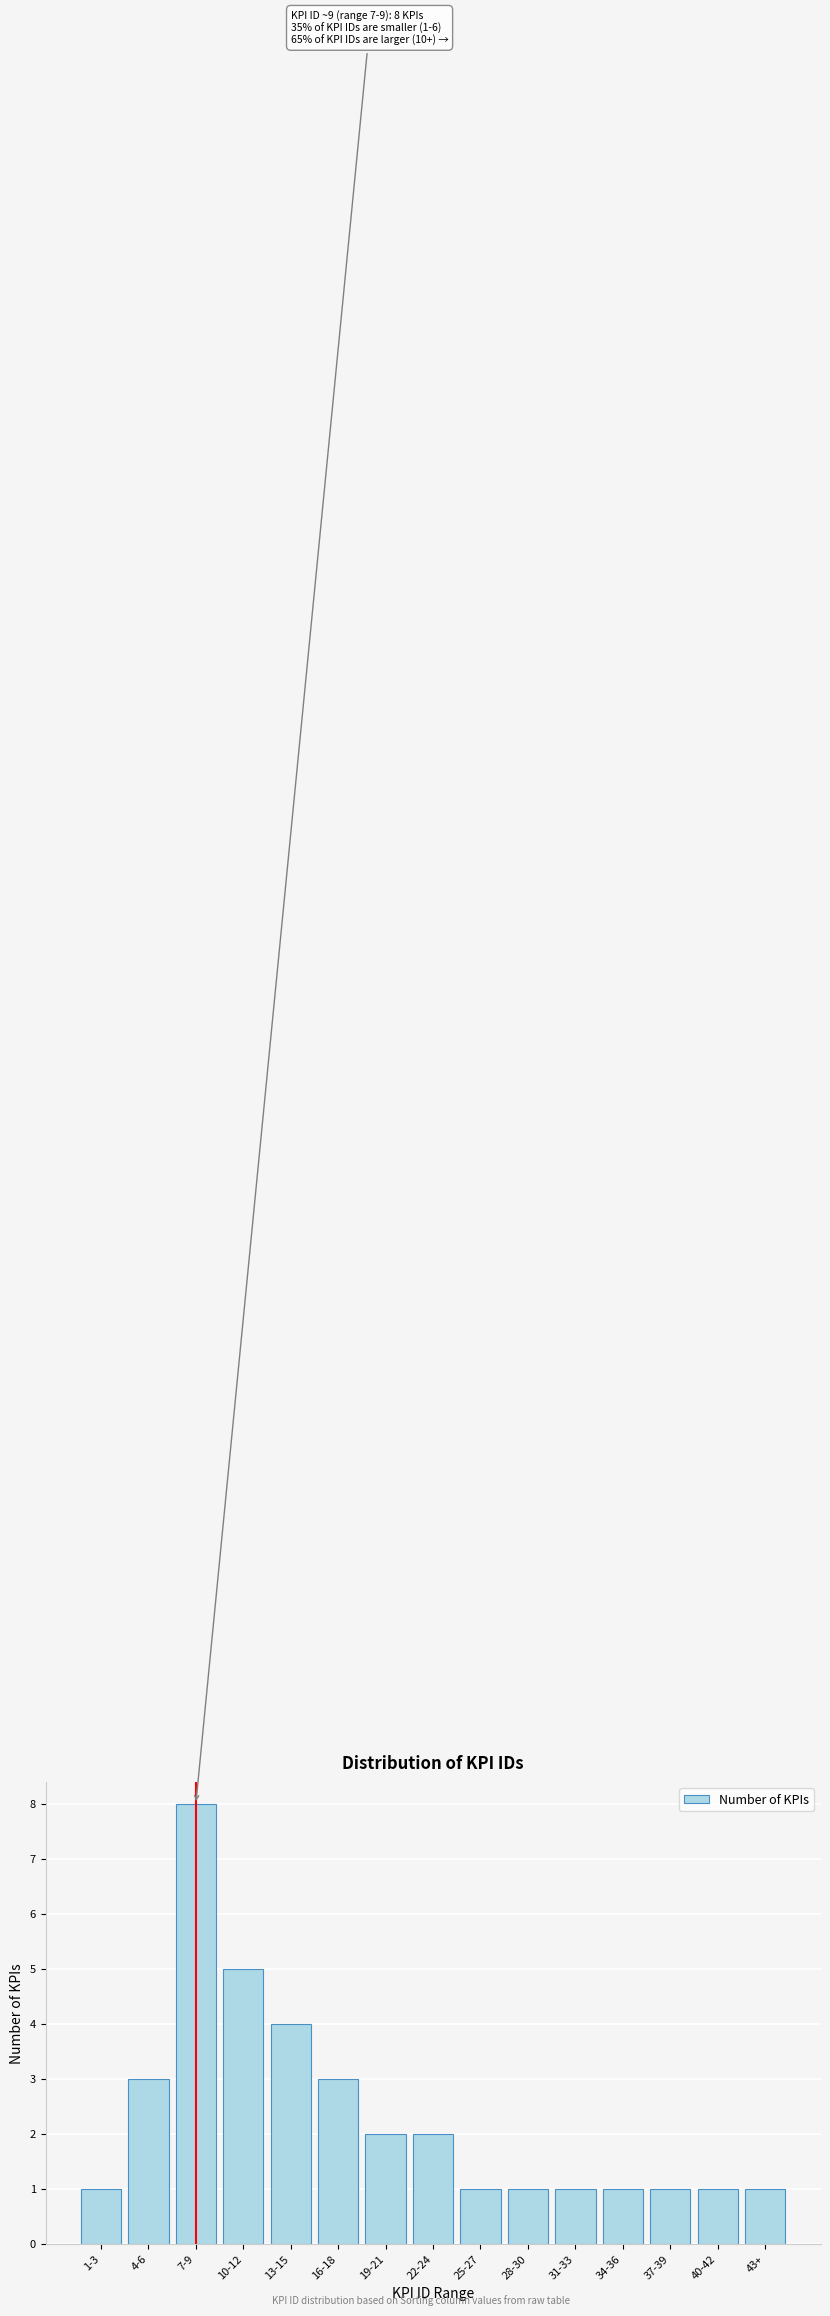

Reading left to right, transcribe all the data shown in this chart.

1-3=1	4-6=3	7-9=8	10-12=5	13-15=4	16-18=3	19-21=2	22-24=2	25-27=1	28-30=1	31-33=1	34-36=1	37-39=1	40-42=1	43+=1